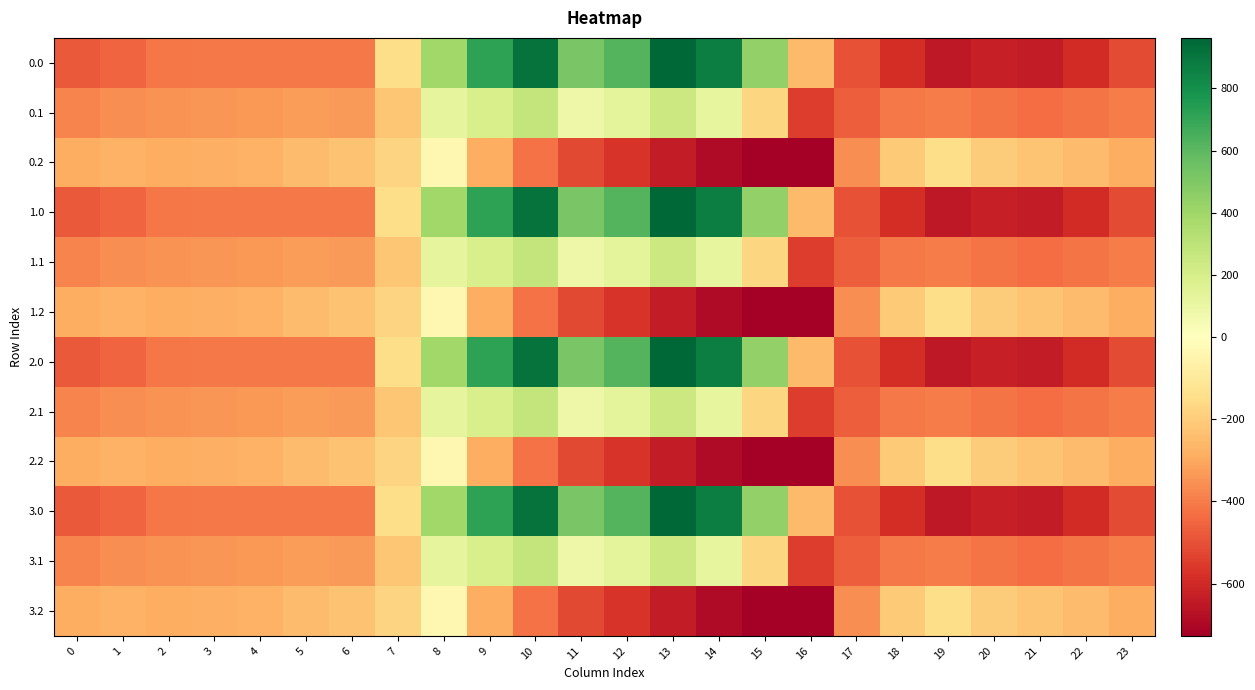

At which category is the sum across all series the highest?

10